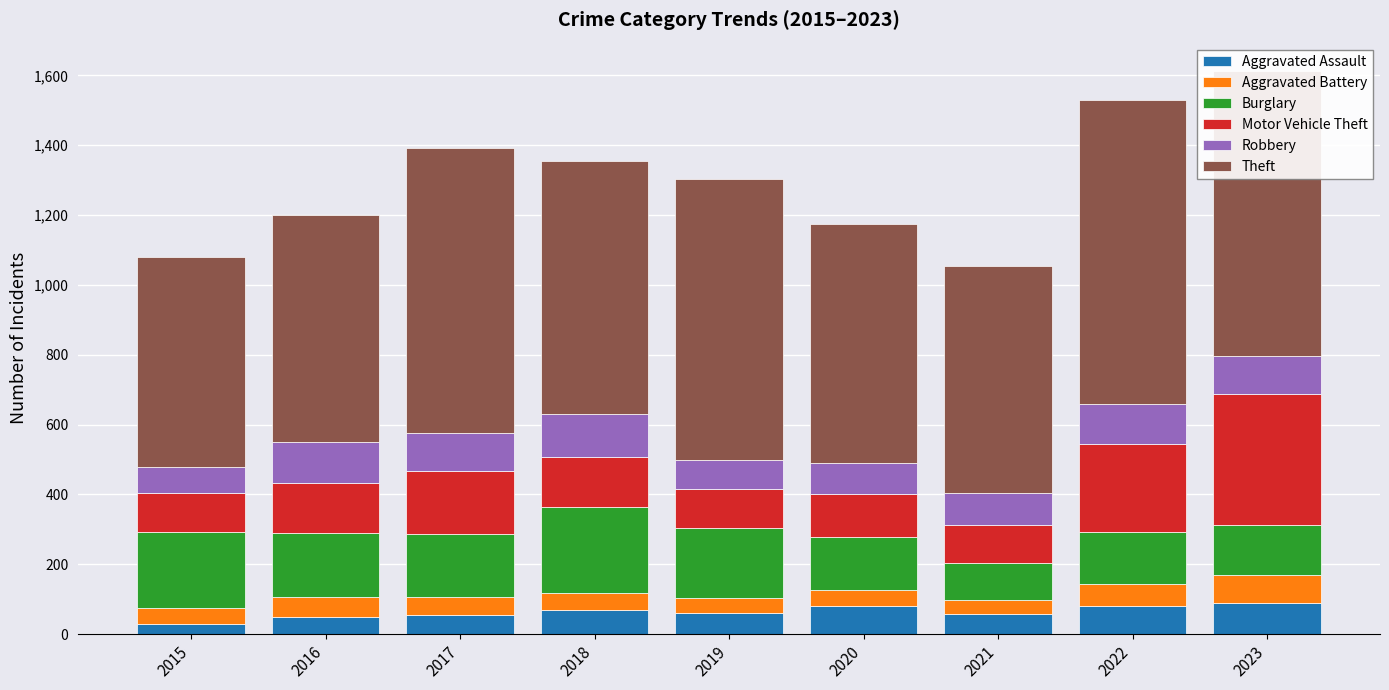

At which category is the sum across all series the highest?

2023